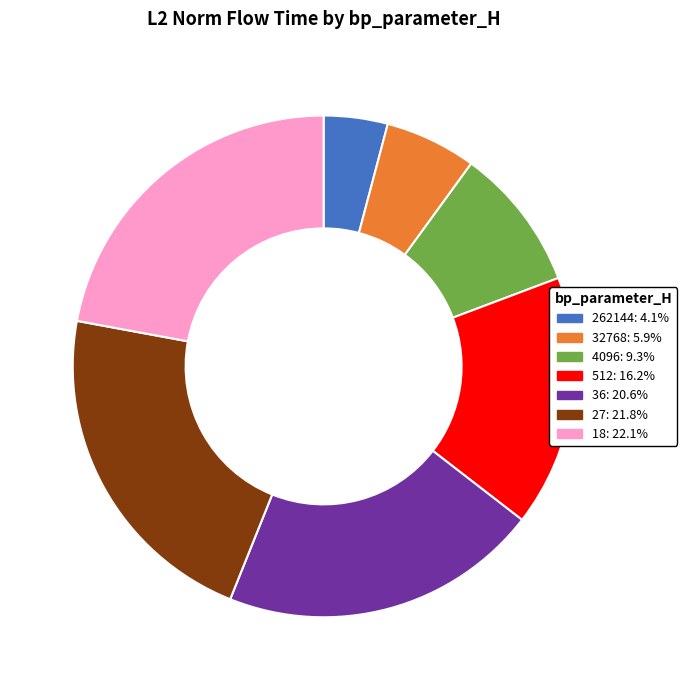

The 36 slice represents 30% of the pie. True or false?

False